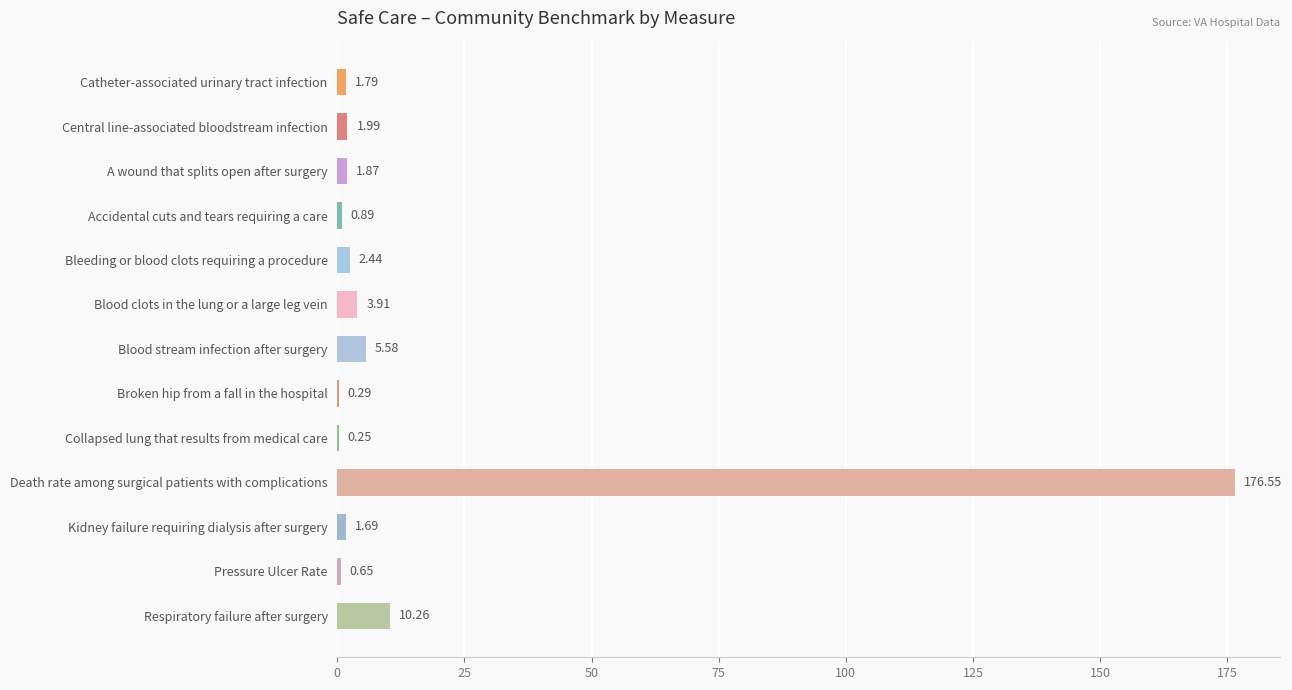

Which label corresponds to the largest value in the chart?

Death rate among surgical patients with complications